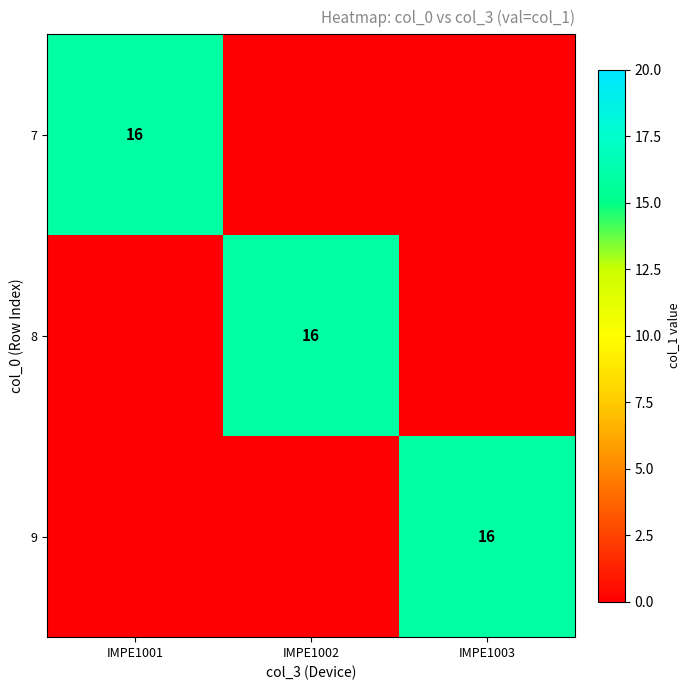

At which category is the sum across all series the highest?

IMPE1001